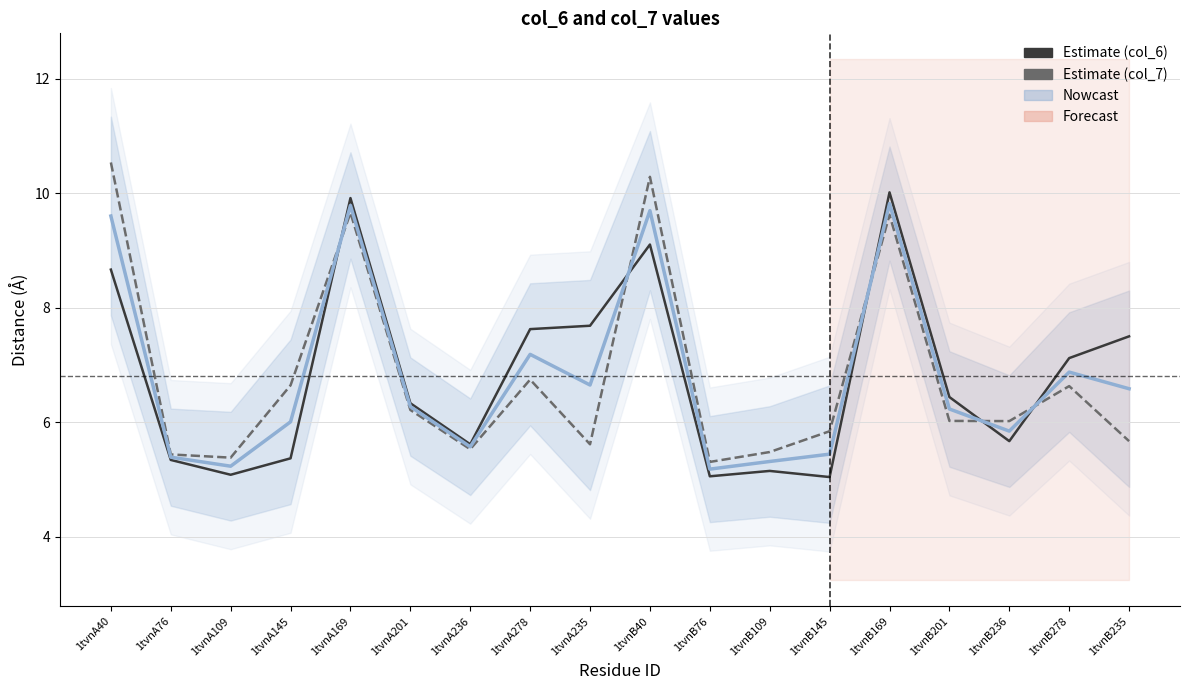

How many data points does each series have?

18